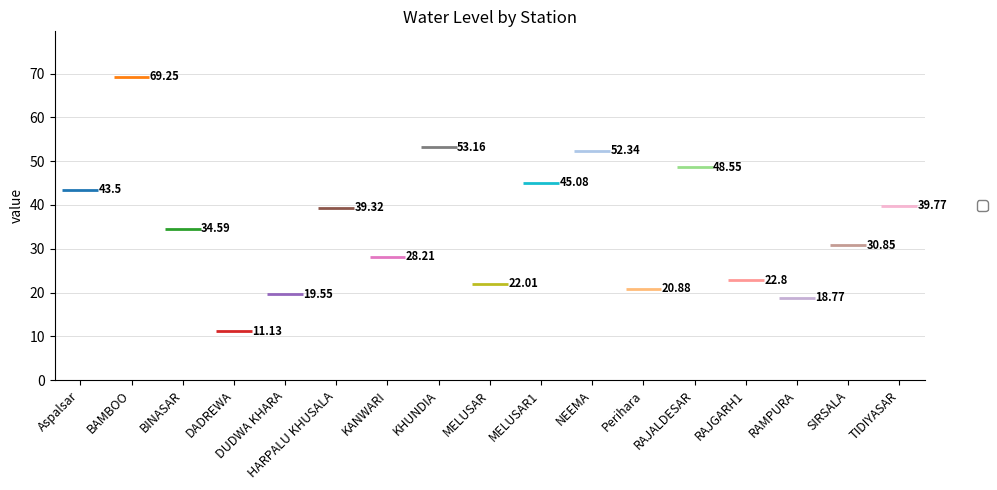

What is the maximum value shown in the chart?

69.2